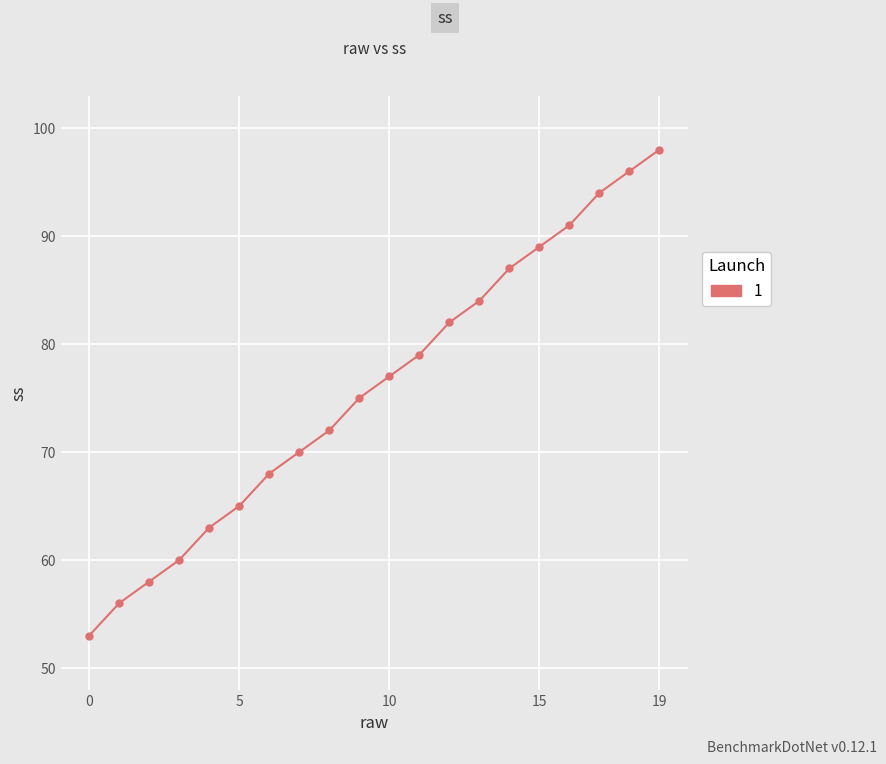

What is the sum of all values?

1517